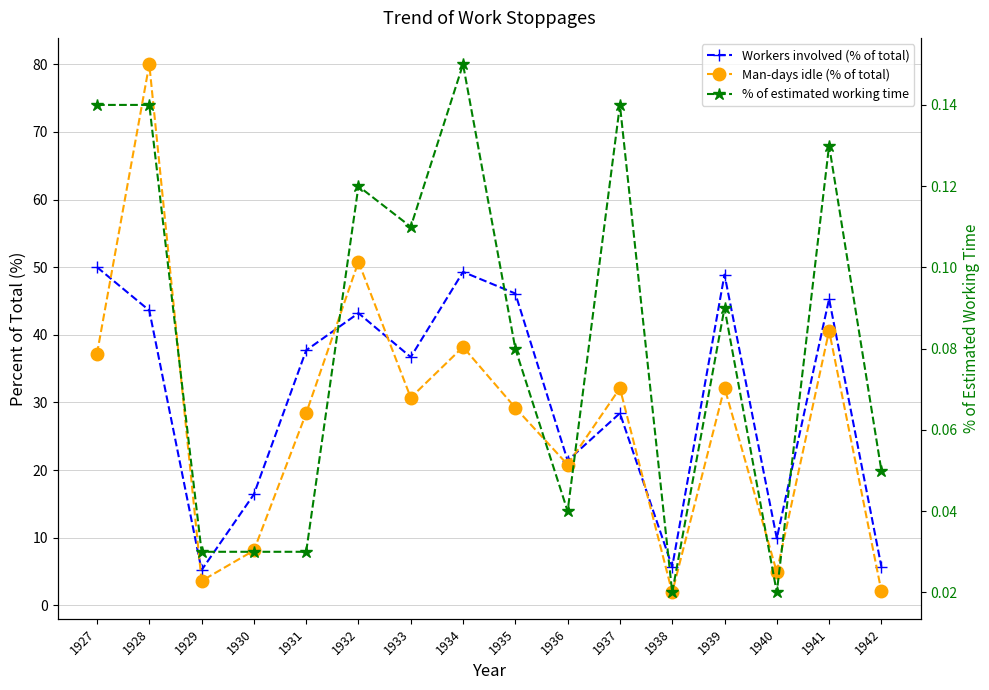

At how many categories does at least one series exceed 56?

1